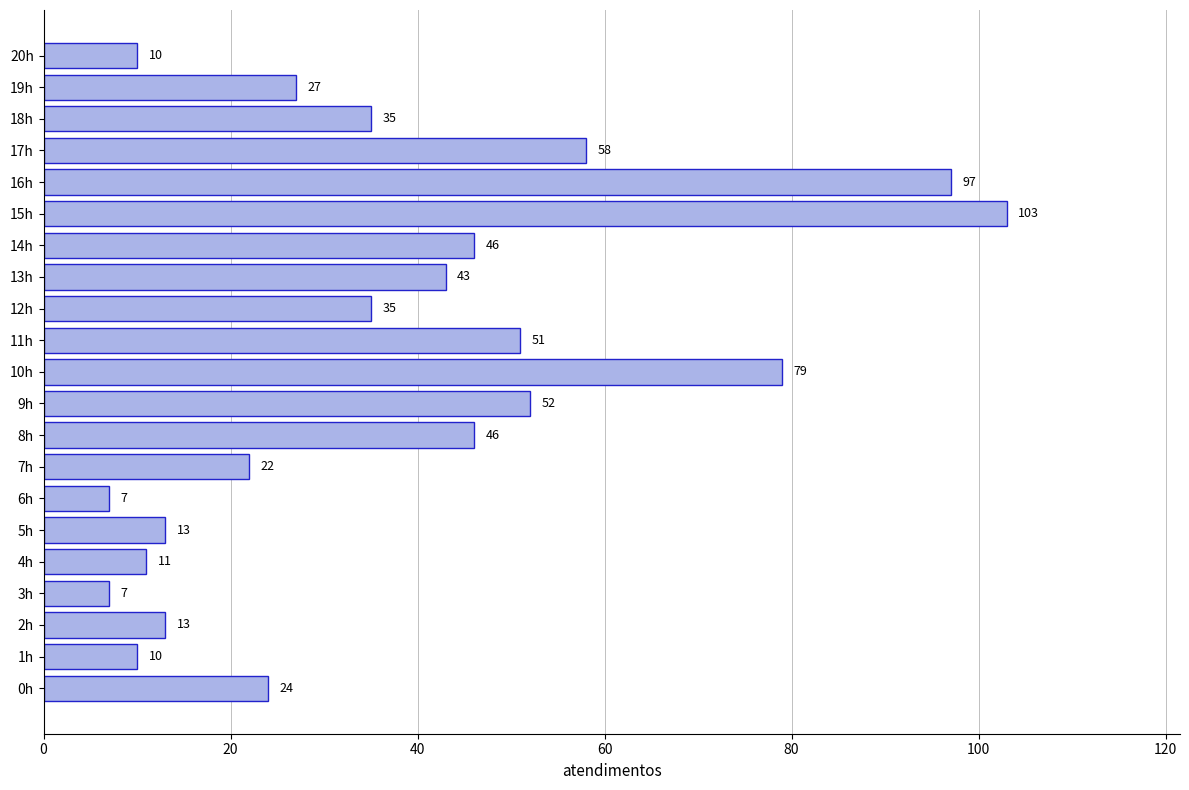

Reading bottom to top, list all the values displayed in this chart.

0h=24	1h=10	2h=13	3h=7	4h=11	5h=13	6h=7	7h=22	8h=46	9h=52	10h=79	11h=51	12h=35	13h=43	14h=46	15h=103	16h=97	17h=58	18h=35	19h=27	20h=10